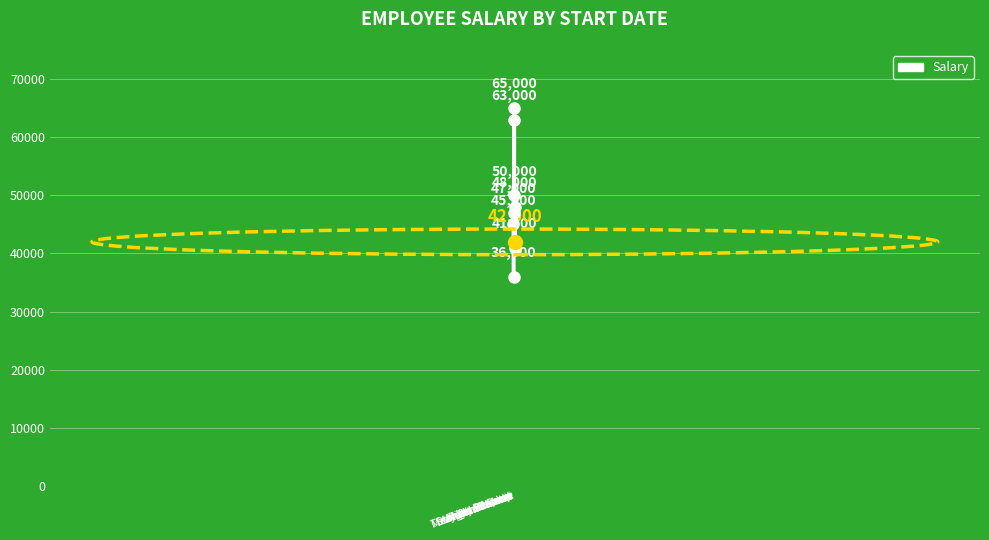

What is the difference between the maximum and minimum values?

29000